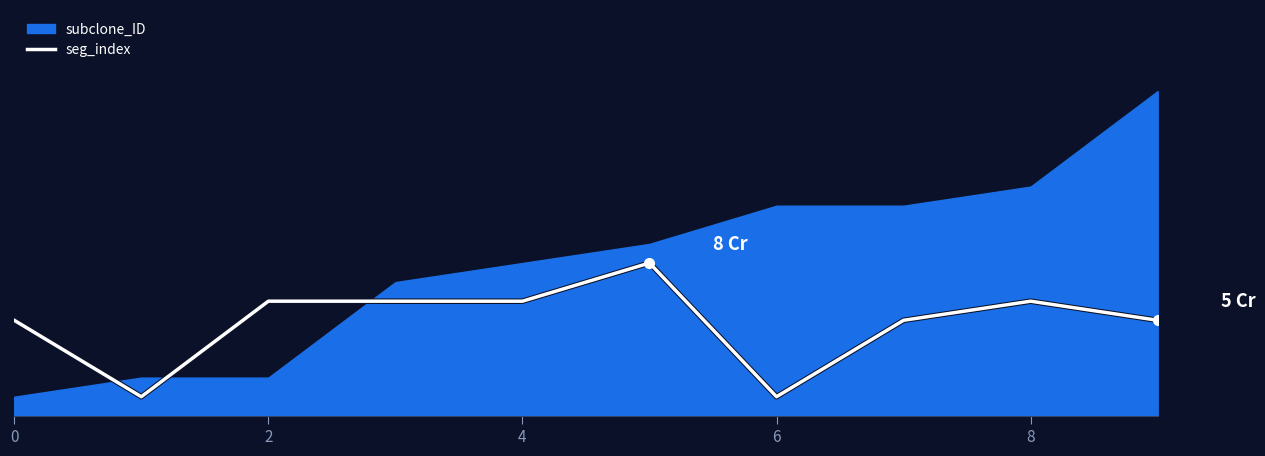

What is the greatest value displayed?

8